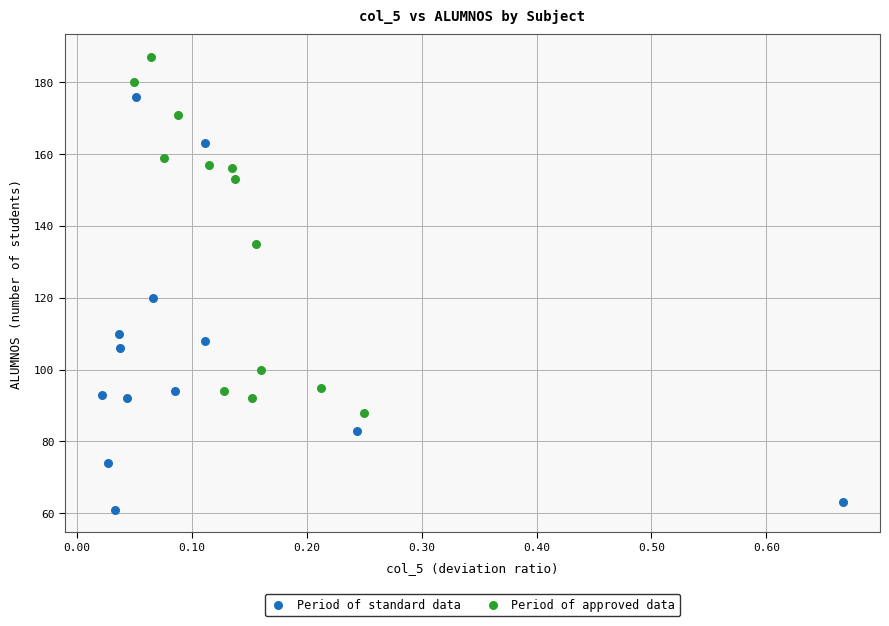

Which series contains the lowest Y value?

Period of standard data